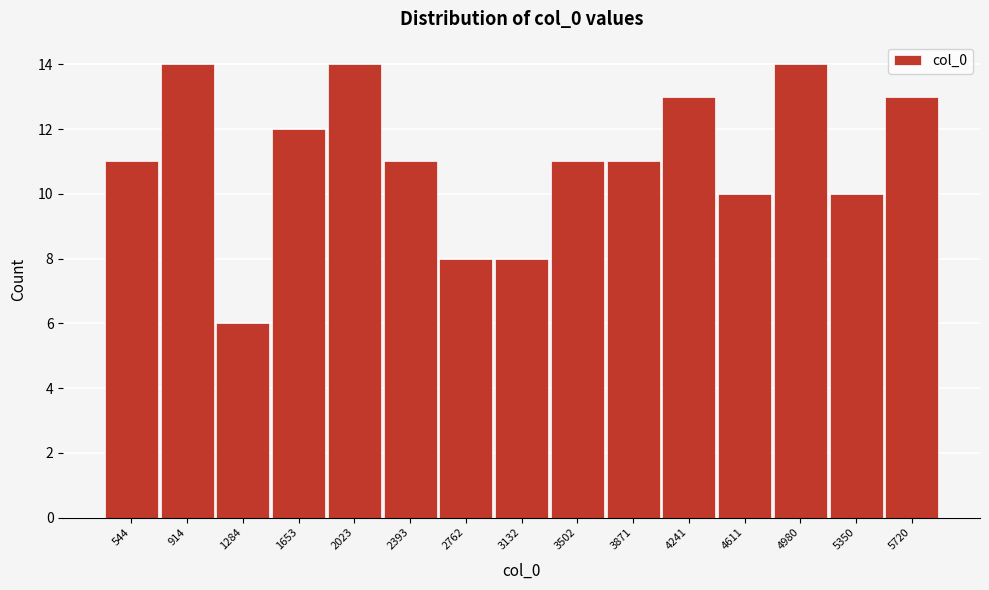

How tall is the bar that spans 350 to 750 on the x-axis? Neither the bar edges nor the heights are printed on the chart, so give them approximately, as read against the axes.

11